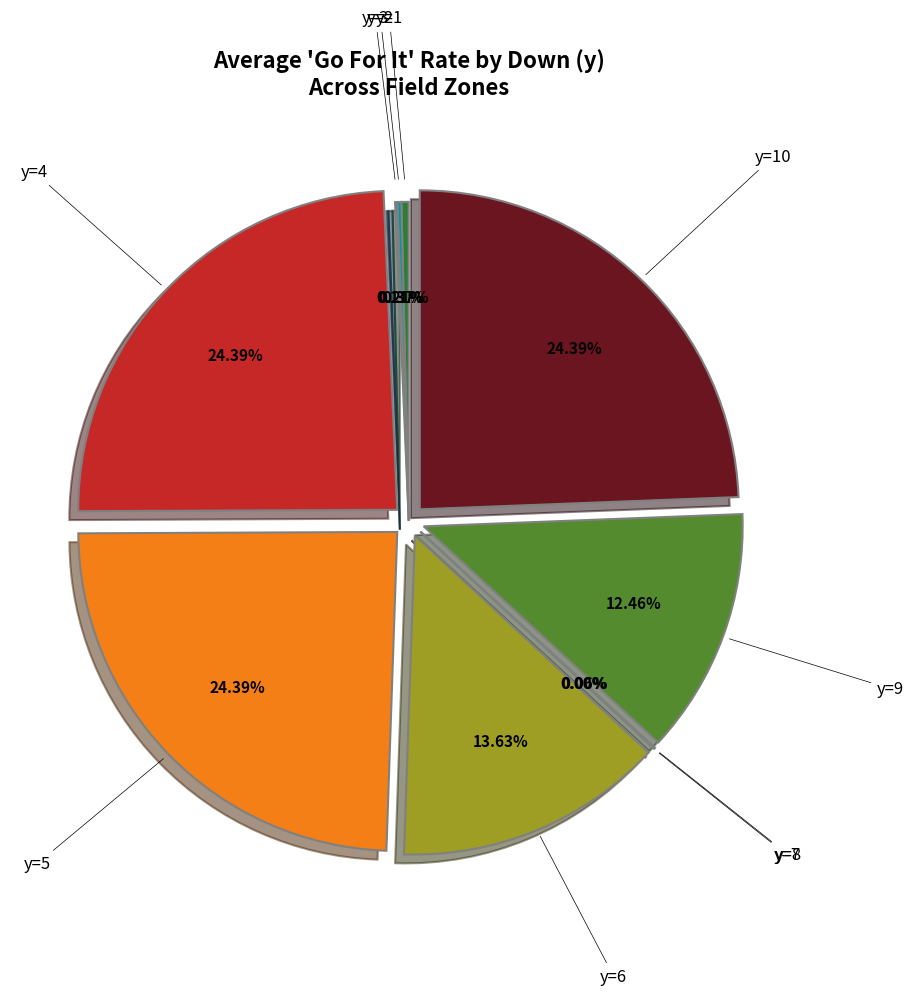

How many slices are in this pie chart?

10